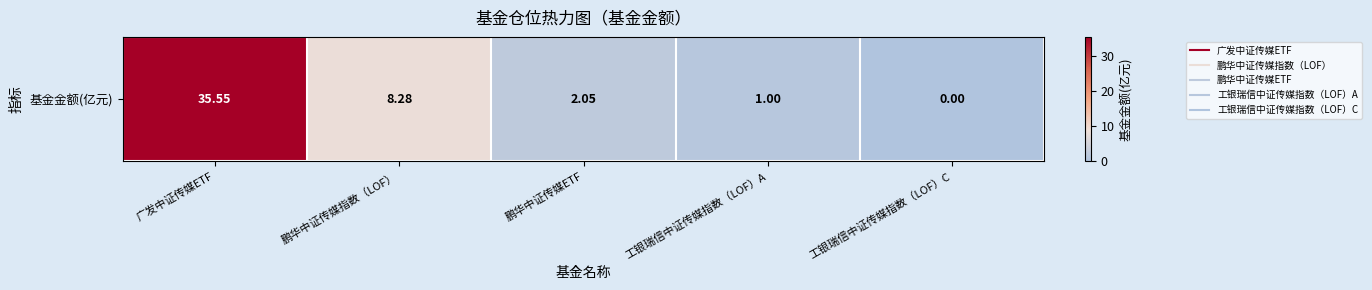

Rank the categories by value from lowest to highest.

工银瑞信中证传媒指数（LOF）C, 工银瑞信中证传媒指数（LOF）A, 鹏华中证传媒ETF, 鹏华中证传媒指数（LOF）, 广发中证传媒ETF